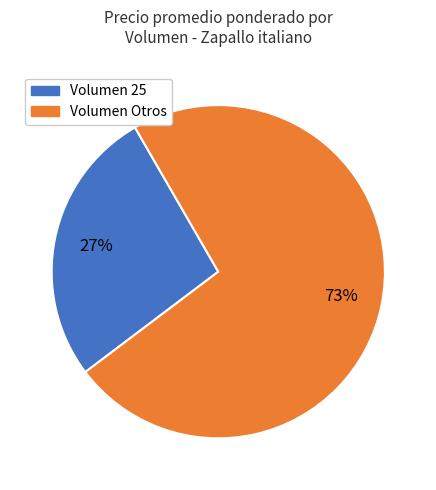

How many segments does this pie chart have?

2